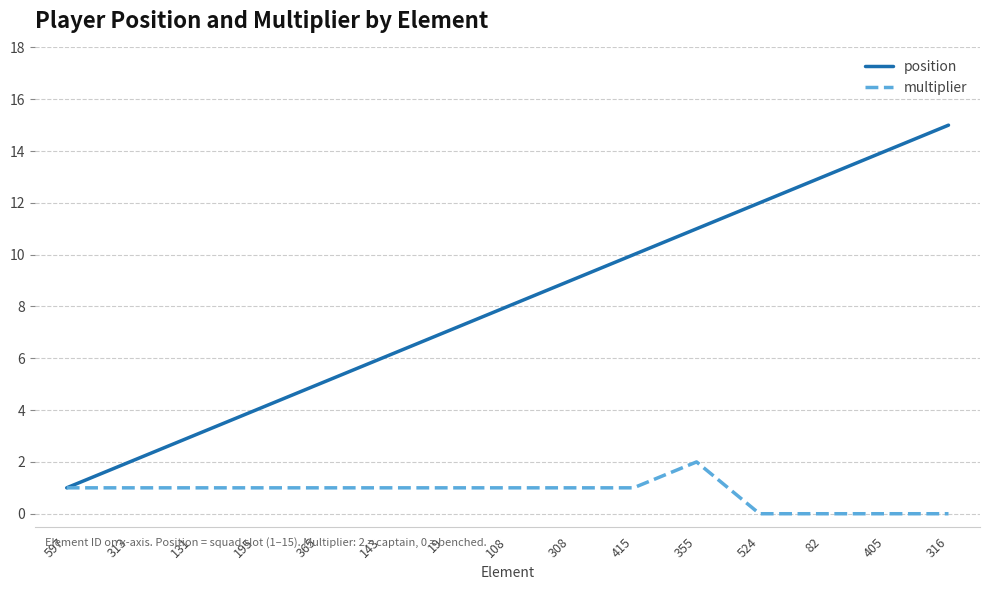

What are all the series names shown in the legend?

position, multiplier